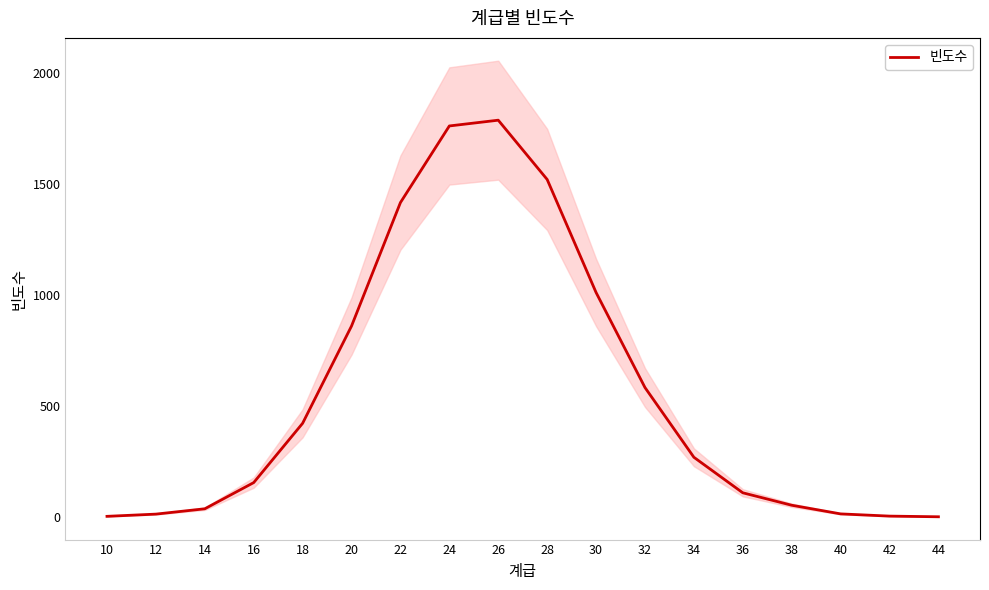

What is the difference between the maximum and minimum values?

1786